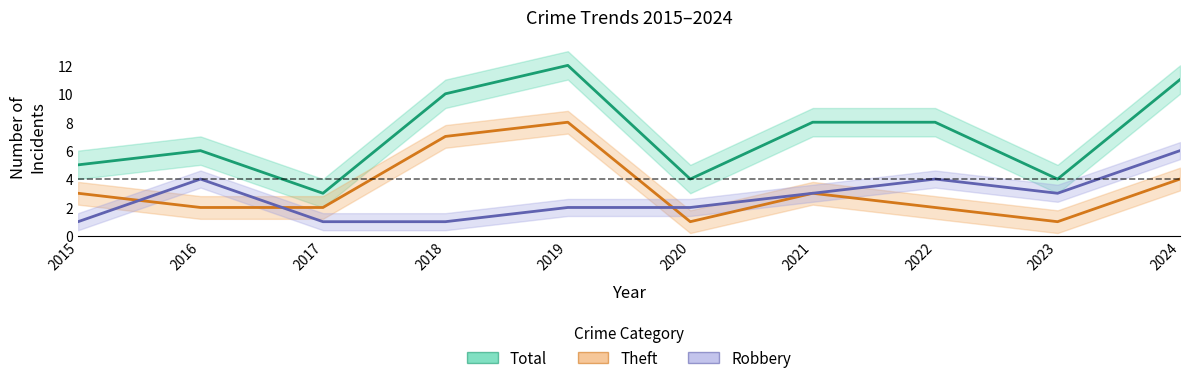

Which series ends up on top after the final intersection of Theft and Robbery?

Robbery